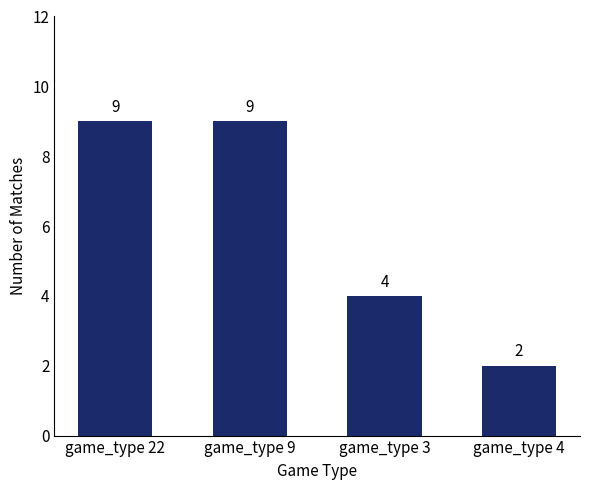

How many data points are less than 9?

2